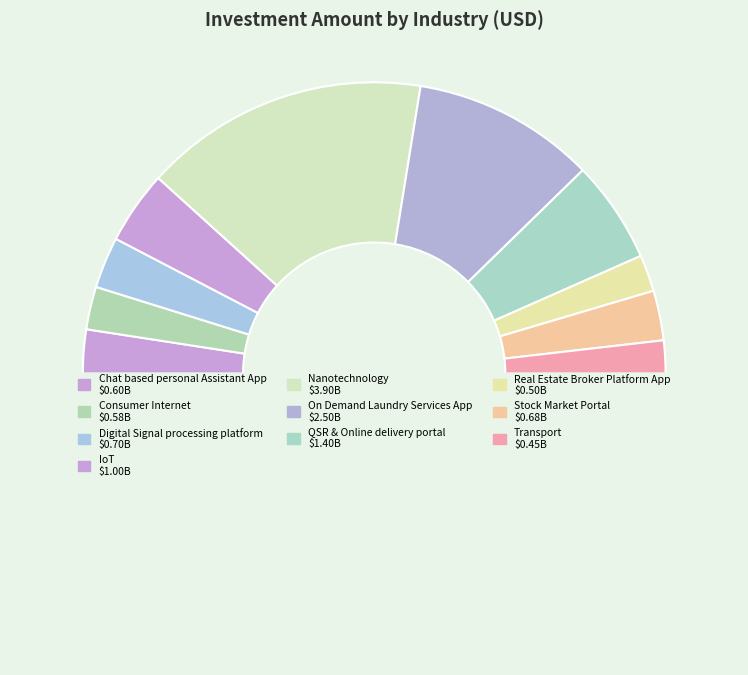

Count the number of slices in the pie.

11